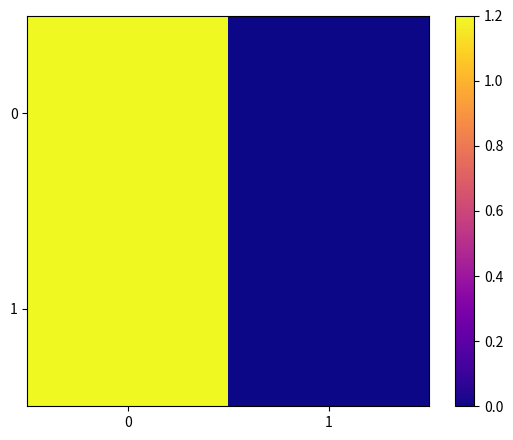

Rank the series at 0 from lowest to highest value.

0, 1